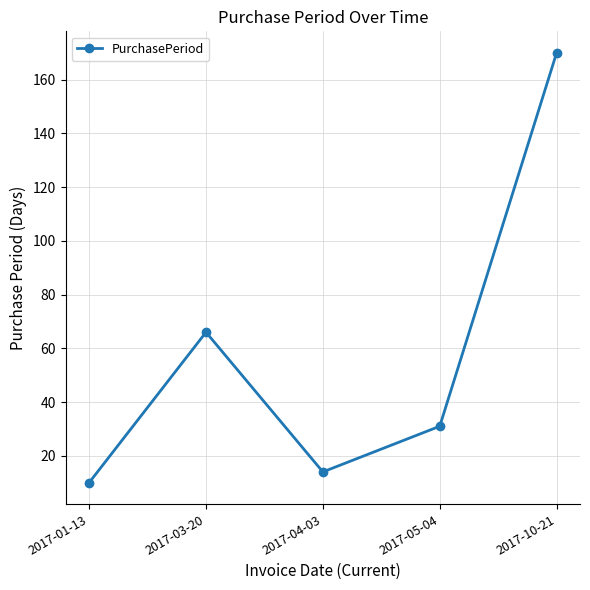

Rank the categories by value from highest to lowest.

2017-10-21, 2017-03-20, 2017-05-04, 2017-04-03, 2017-01-13